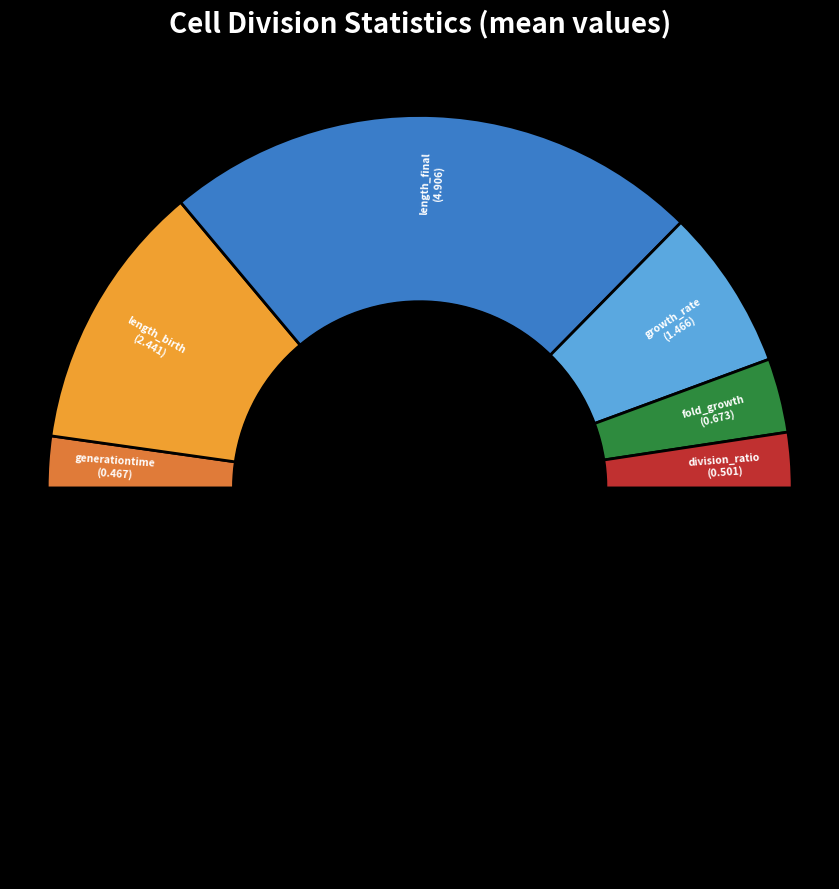

Does length_final account for over 50% of the chart?

No